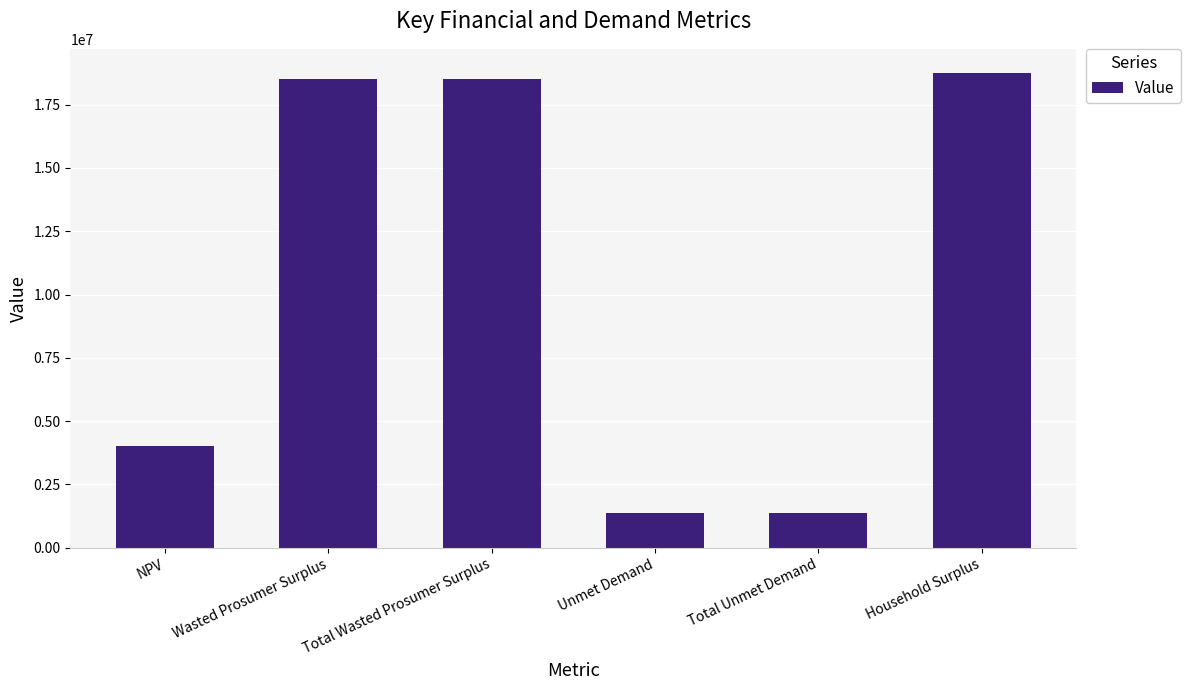

What is the smallest value displayed?

1380141.7